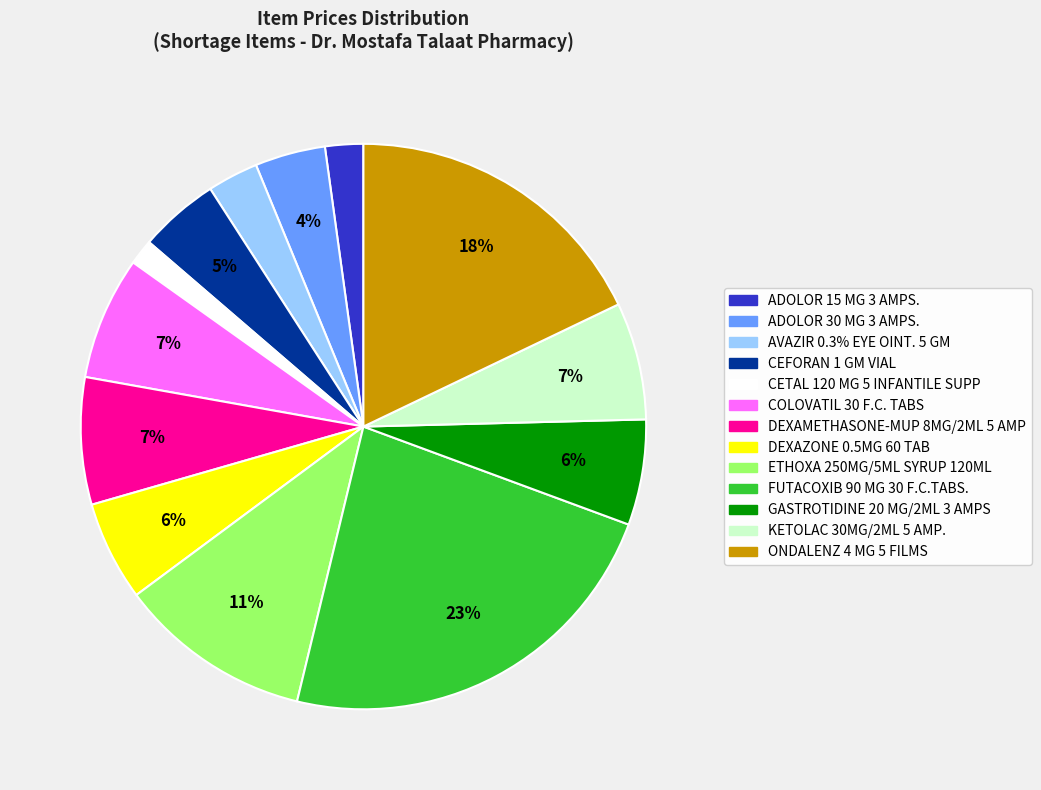

Count the number of slices in the pie.

13